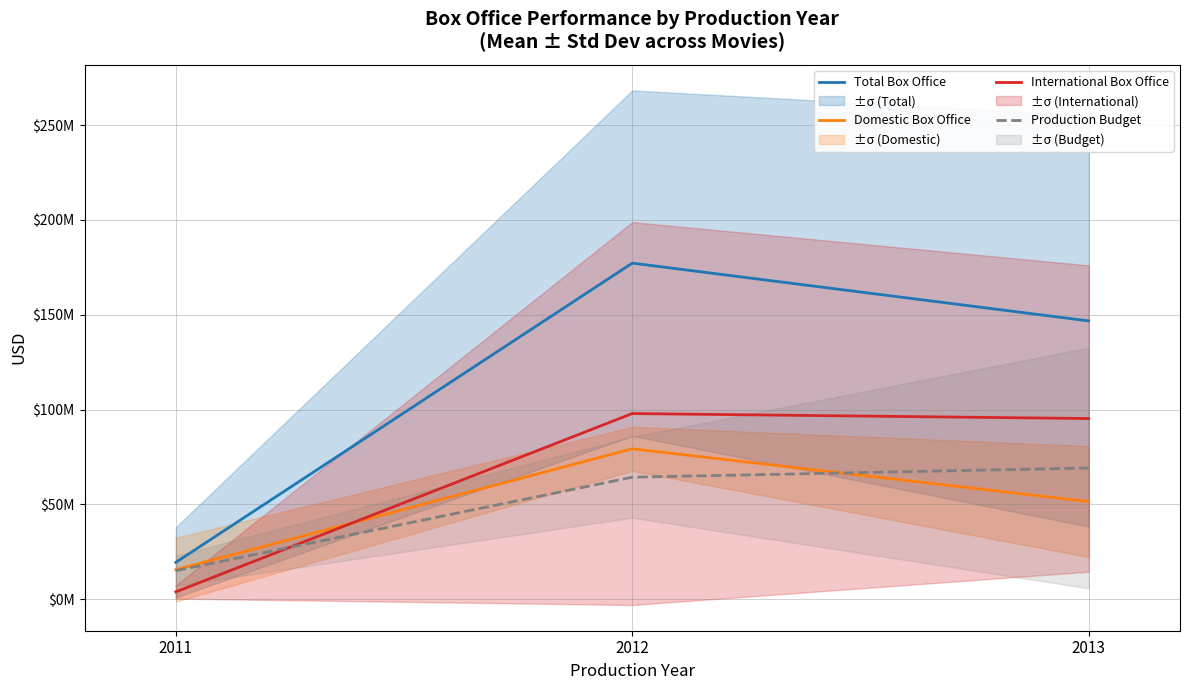

Is it true that Domestic Box Office equals 68008758.8 at 2013?

False